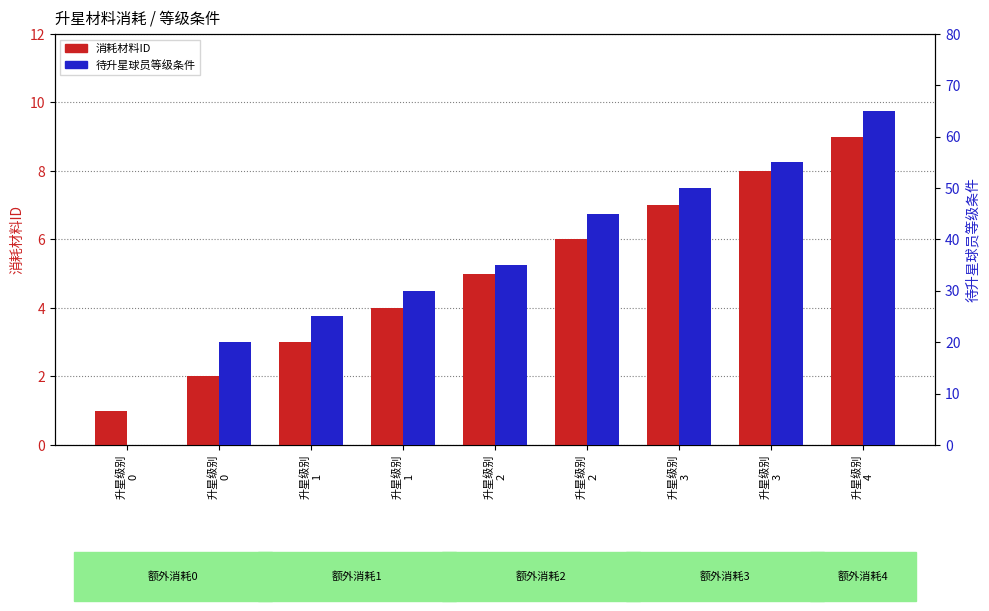

True or false: 消耗材料ID has a value of 9 at 升星级别
4.

True